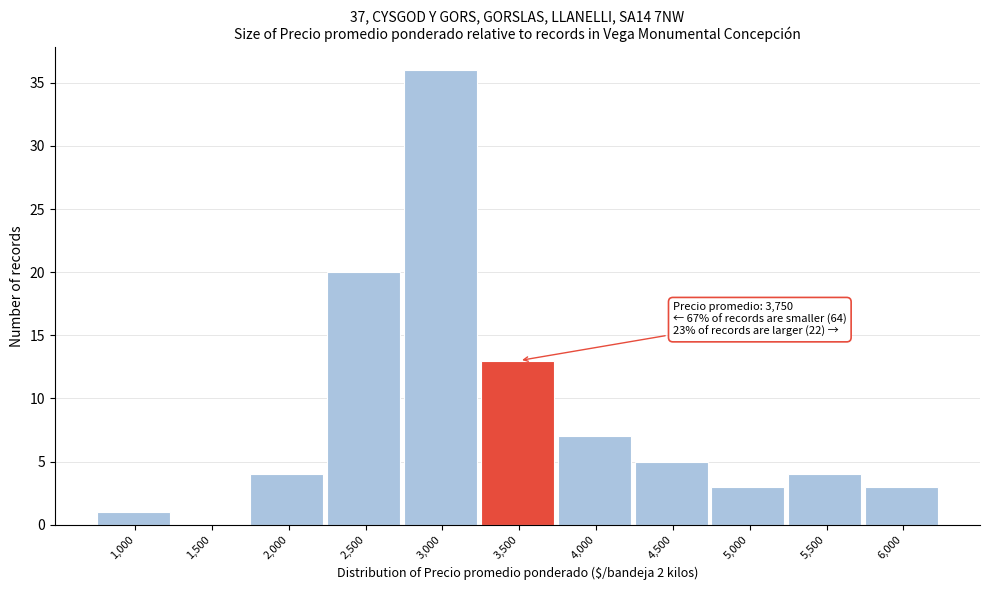

Reading left to right, extract all data points from this chart.

1,000=1	1,500=0	2,000=4	2,500=20	3,000=36	3,500=13	4,000=7	4,500=5	5,000=3	5,500=4	6,000=3